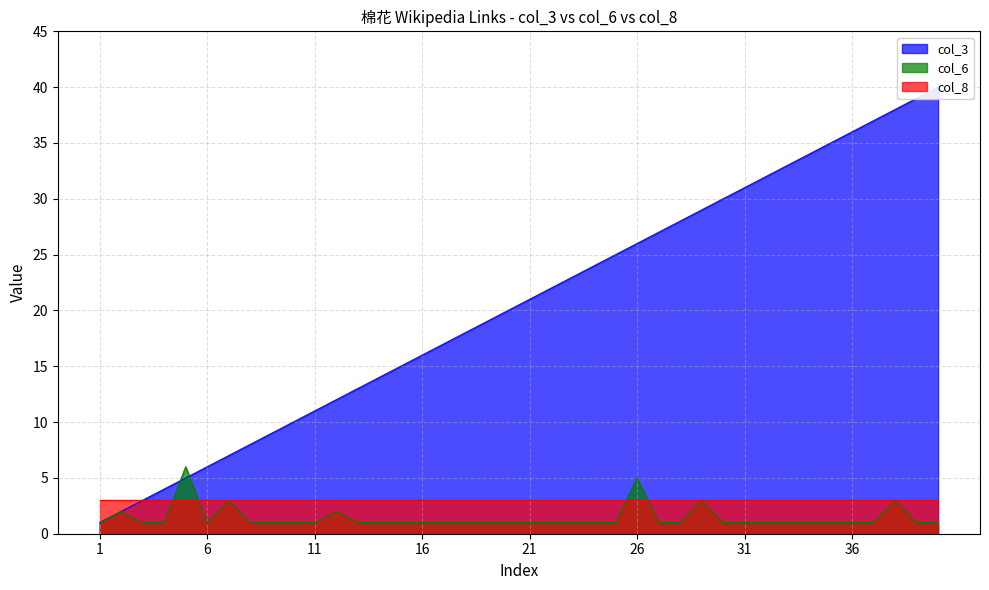

What is the value of the col_3 point at the 20th from the left?

20